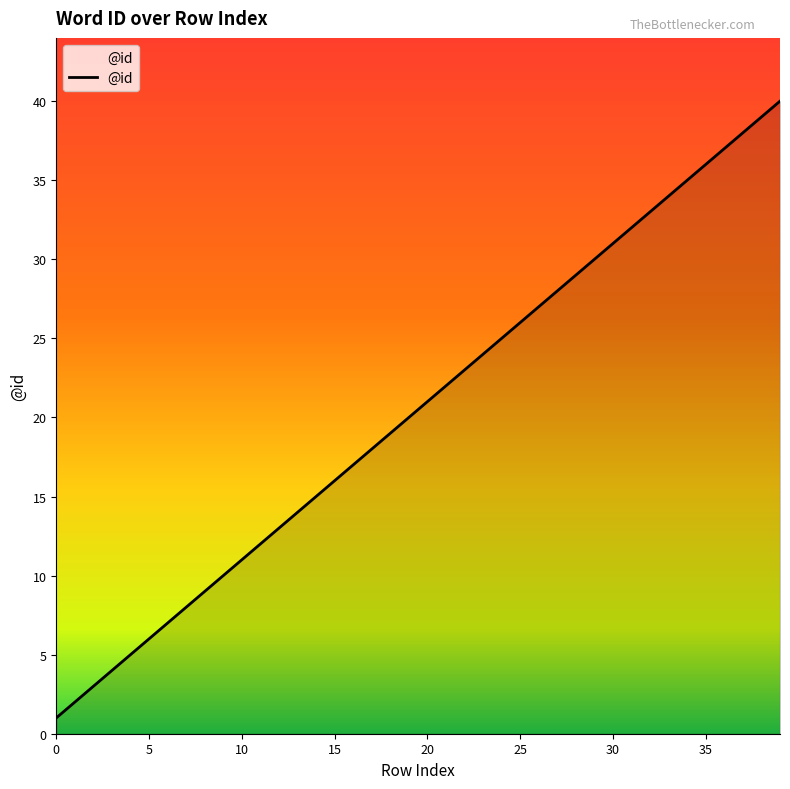

What is the difference between the maximum and minimum values?

39